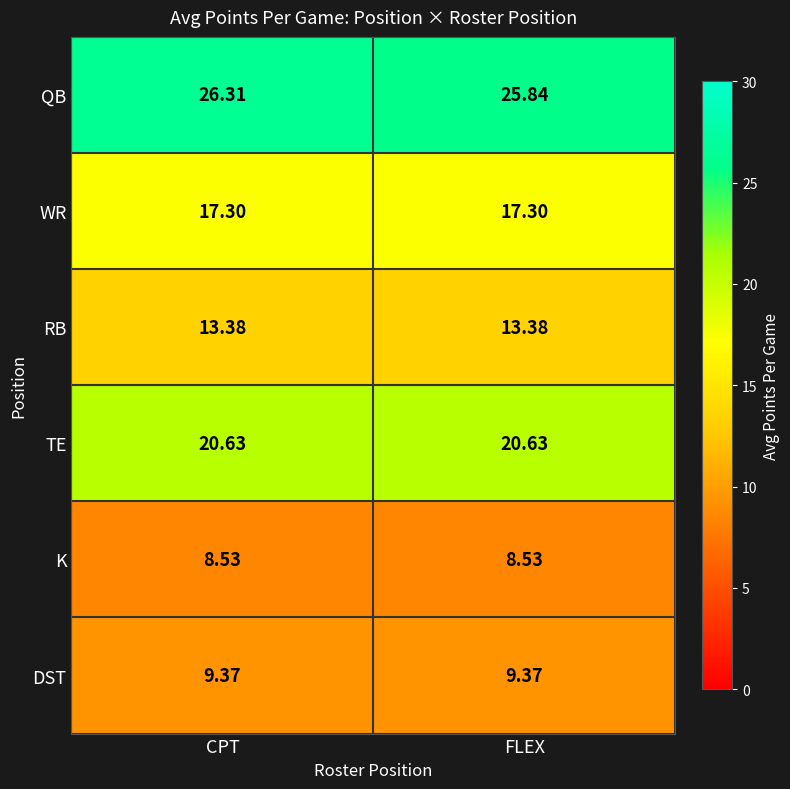

Where is QB nearest to the value 26?

FLEX